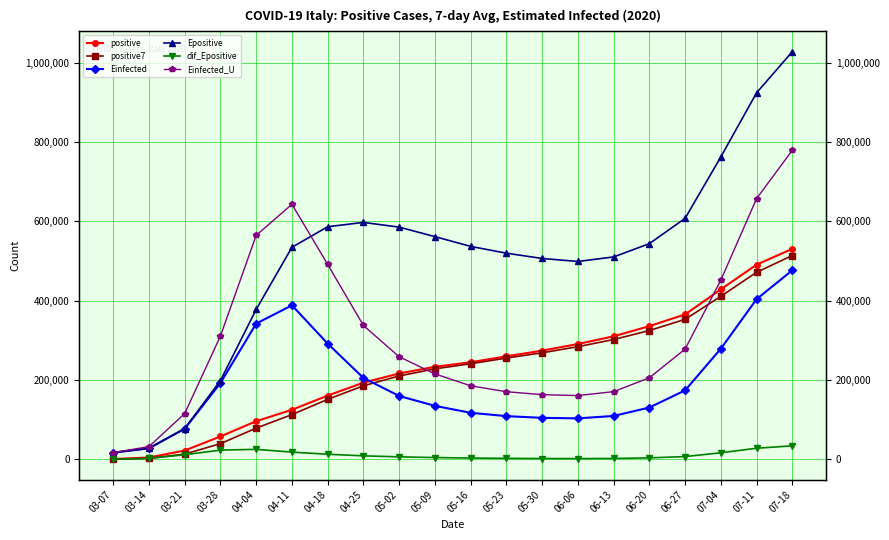

At which label does Epositive reach its peak?

07-18